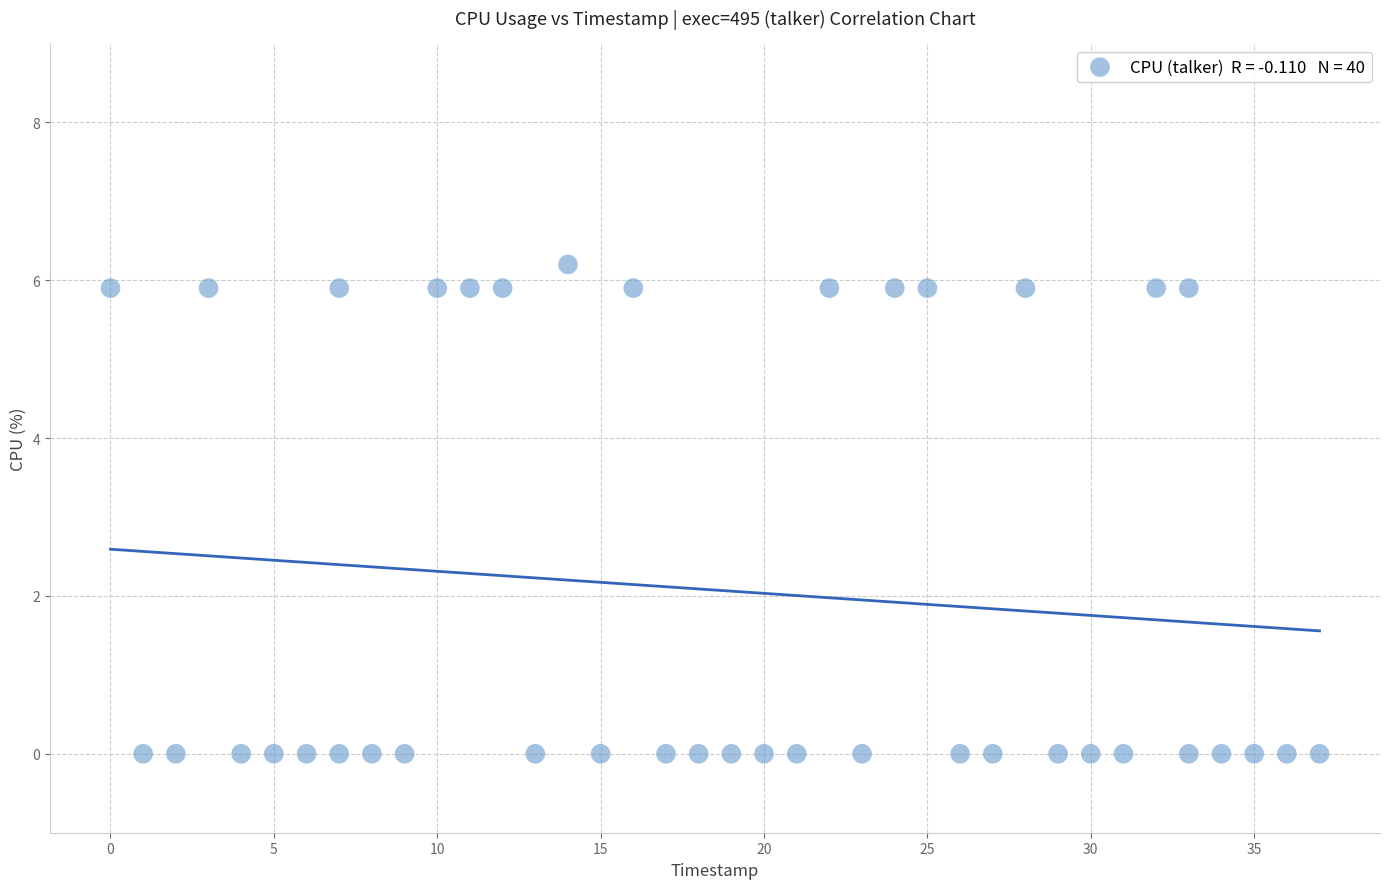

What is the range of X values (max minus min)?

37.0